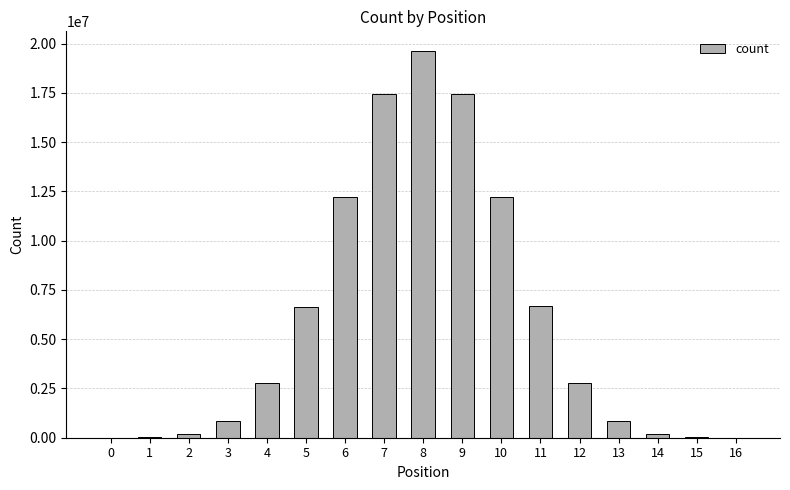

At which category does the chart reach its peak across all series?

8